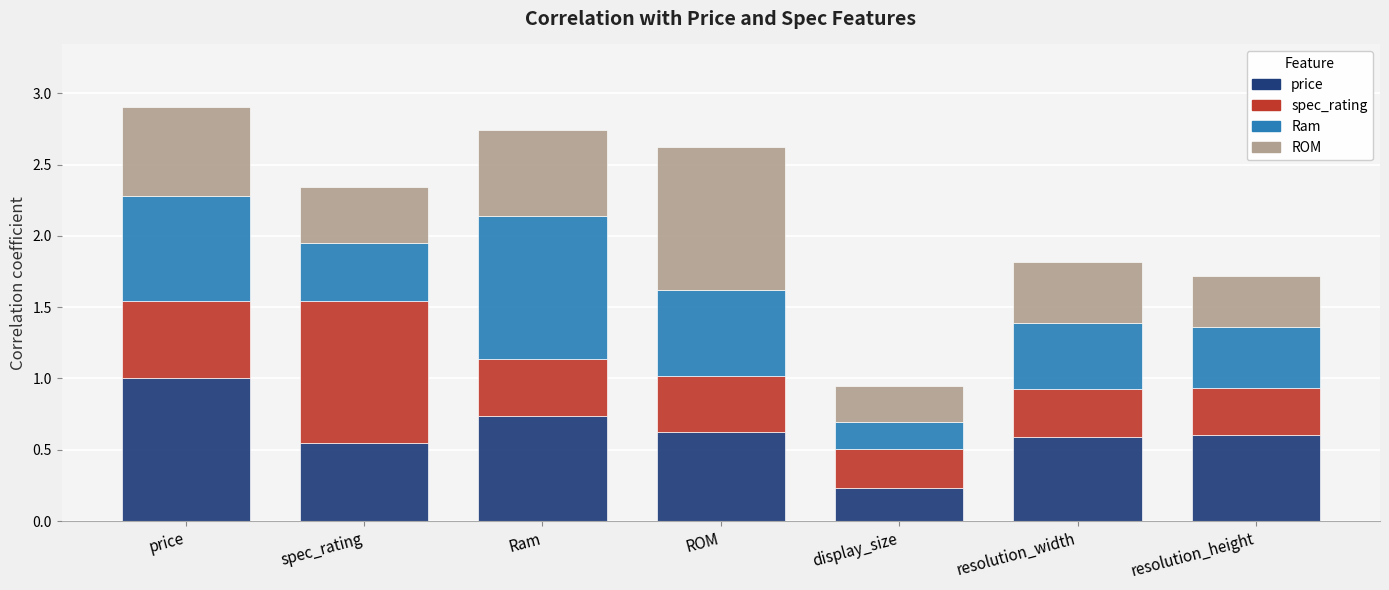

Which category has the highest value in the price series?

price